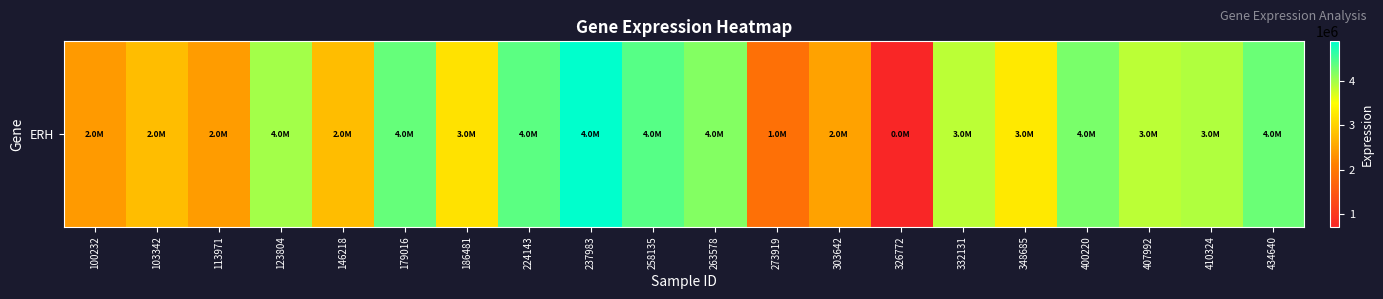

Is it true that the value at 410324 is 1675557?

False